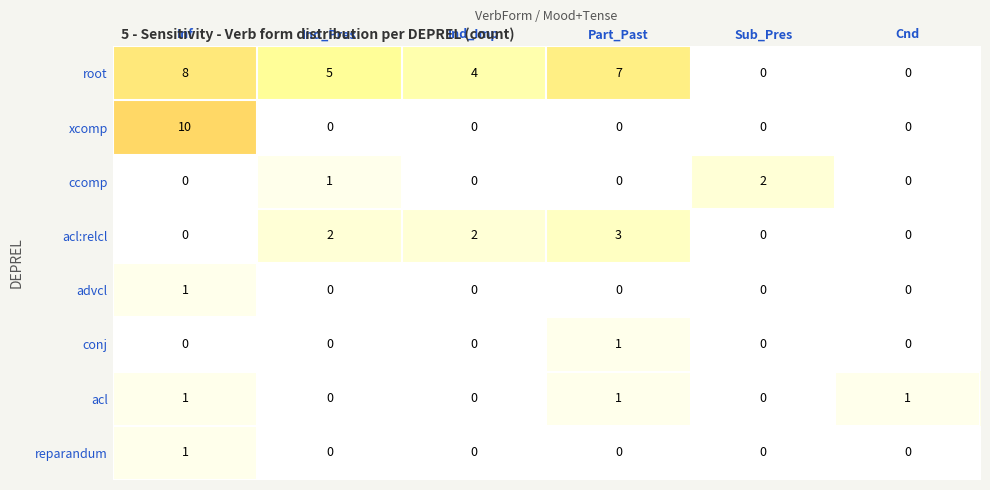

What is the sum of all xcomp values?

10